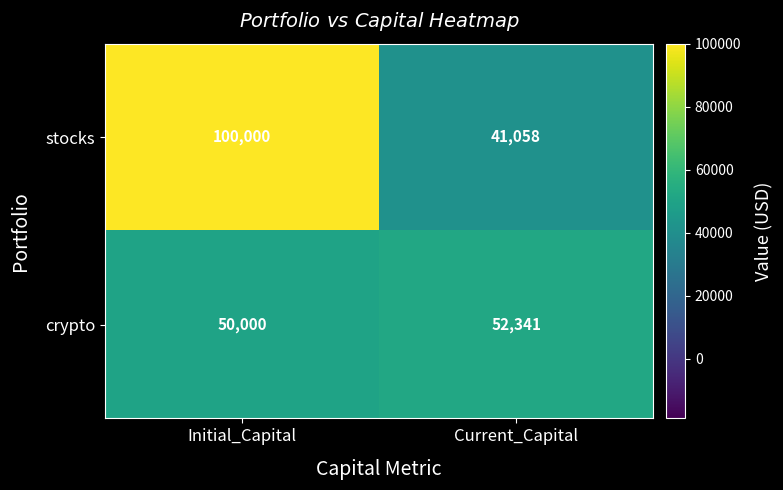

Where is crypto nearest to the value 51170?

Initial_Capital